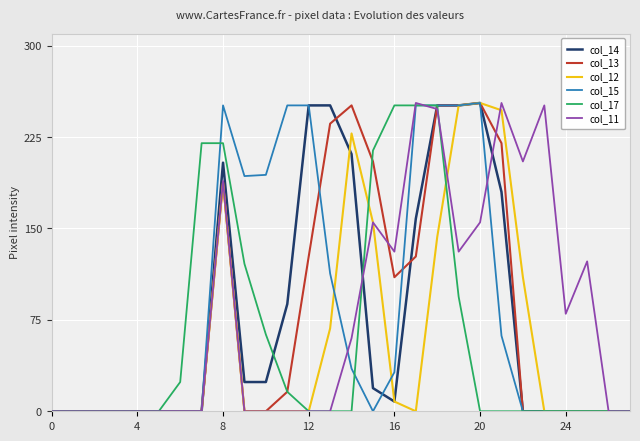

What is the maximum value shown in the chart?

253